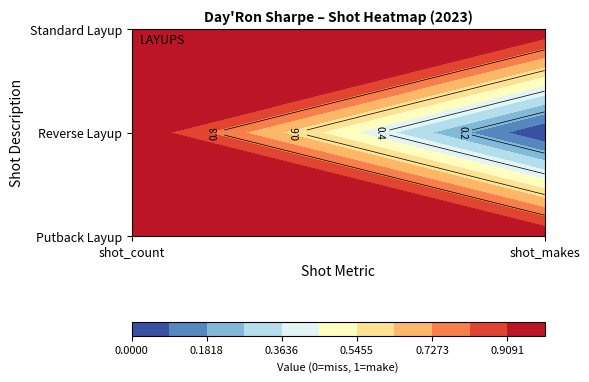

Reading right to left, what are all the values shown in this chart?

Putback Layup: shot_makes=1	shot_count=1
Reverse Layup: shot_makes=0	shot_count=1
Standard Layup: shot_makes=1	shot_count=1